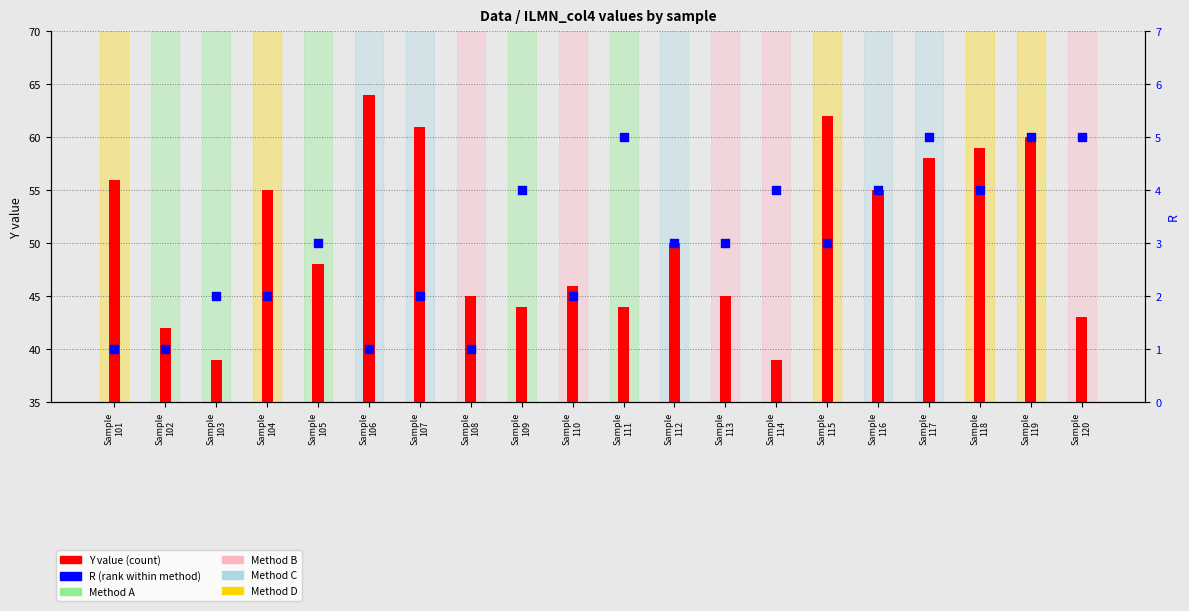

Which series reaches the maximum Y coordinate?

Y value